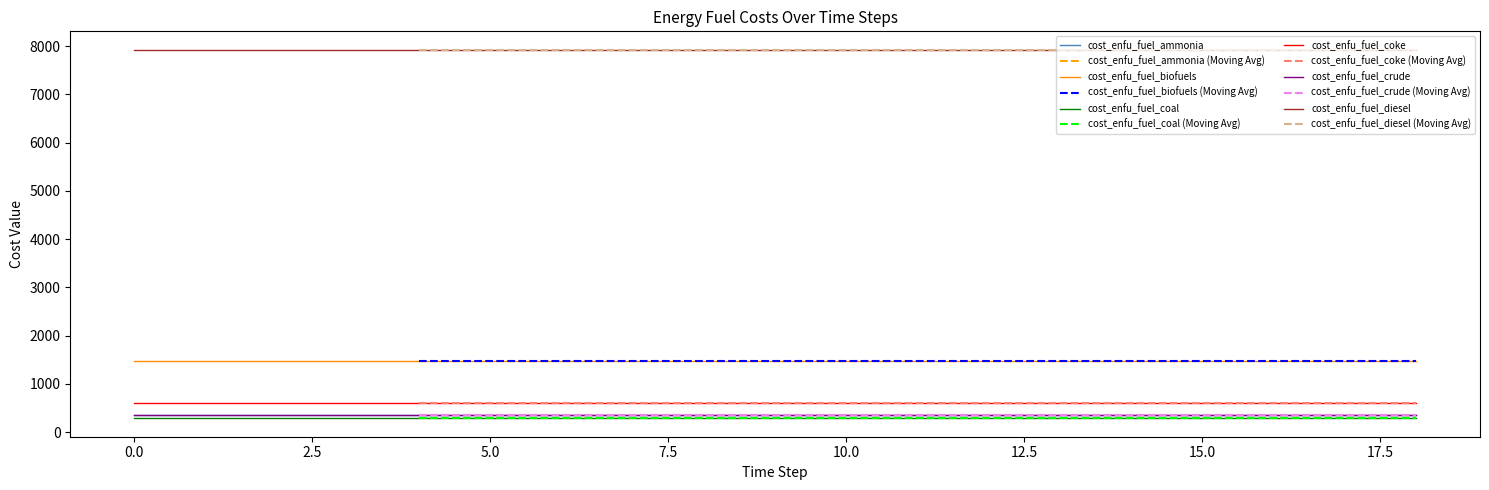

At how many categories does at least one series exceed 6187?

19